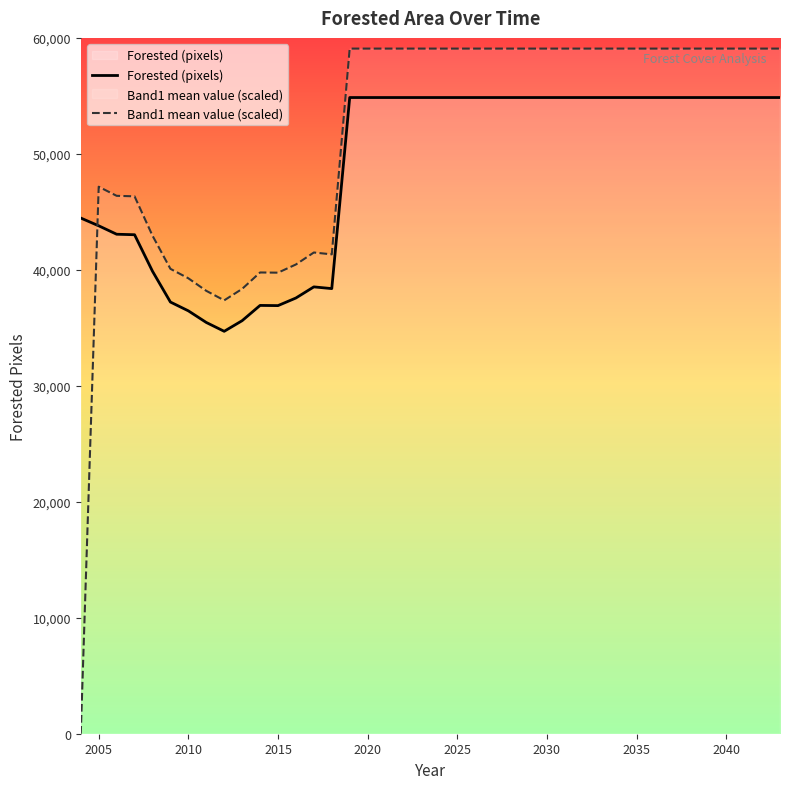

Which series has the widest spread of values?

Band1 mean value (scaled)